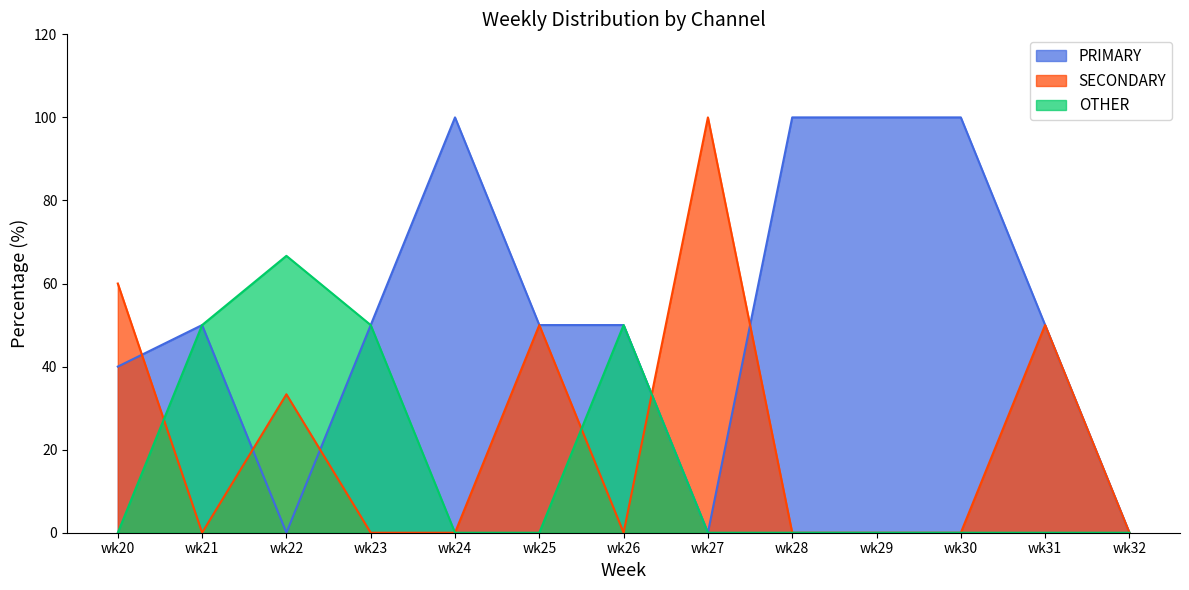

Reading left to right, what are all the values shown in this chart?

PRIMARY: wk20=40.0	wk21=50.0	wk22=0.0	wk23=50.0	wk24=100.0	wk25=50.0	wk26=50.0	wk27=0.0	wk28=100.0	wk29=100.0	wk30=100.0	wk31=50.0	wk32=0.0
SECONDARY: wk20=60.0	wk21=0.0	wk22=33.3	wk23=0.0	wk24=0.0	wk25=50.0	wk26=0.0	wk27=100.0	wk28=0.0	wk29=0.0	wk30=0.0	wk31=50.0	wk32=0.0
OTHER: wk20=0.0	wk21=50.0	wk22=66.7	wk23=50.0	wk24=0.0	wk25=0.0	wk26=50.0	wk27=0.0	wk28=0.0	wk29=0.0	wk30=0.0	wk31=0.0	wk32=0.0